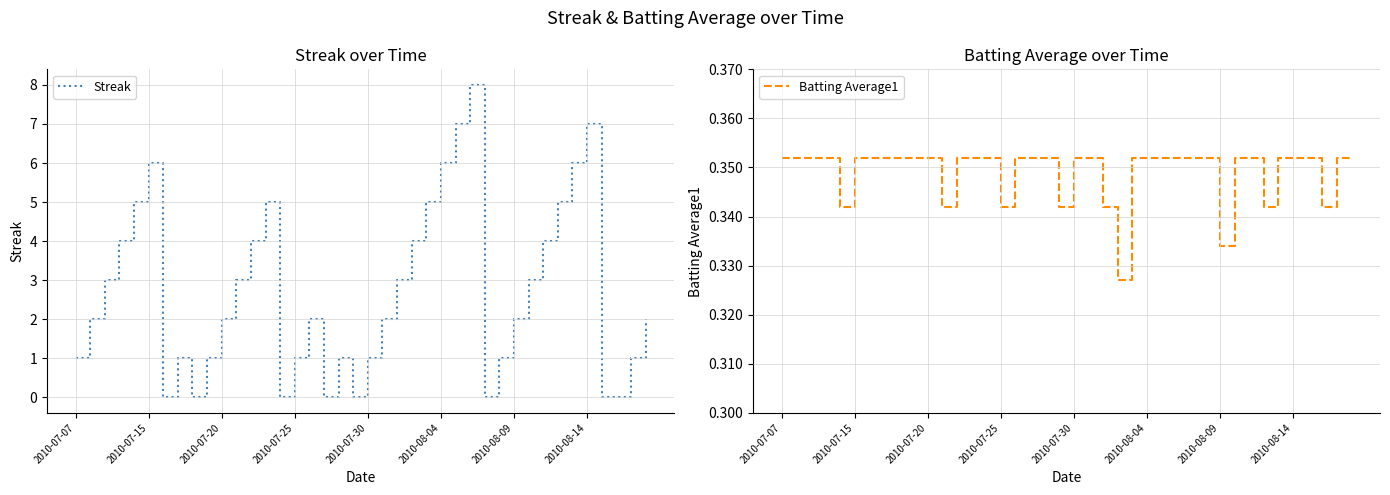

The value of Streak at 2010-07-30 is 1. True or false?

True